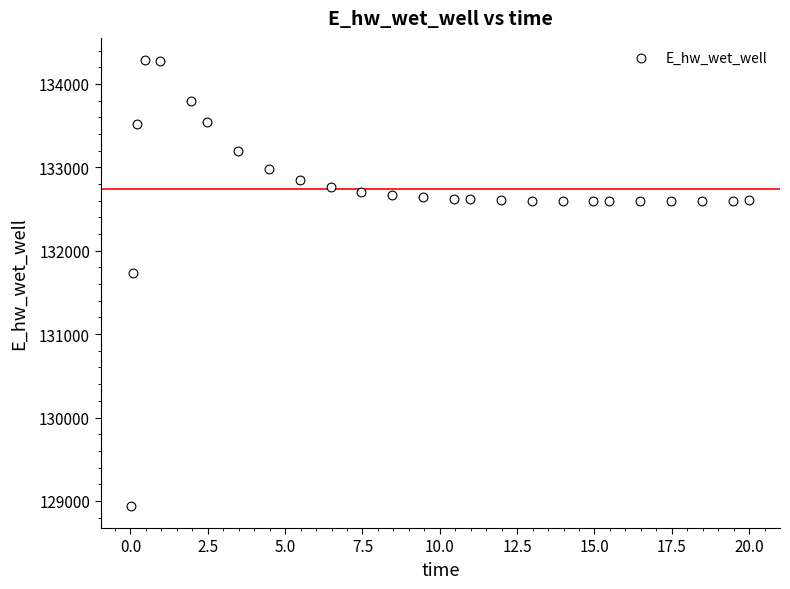

What is the range of Y values (max minus min)?

5341.9